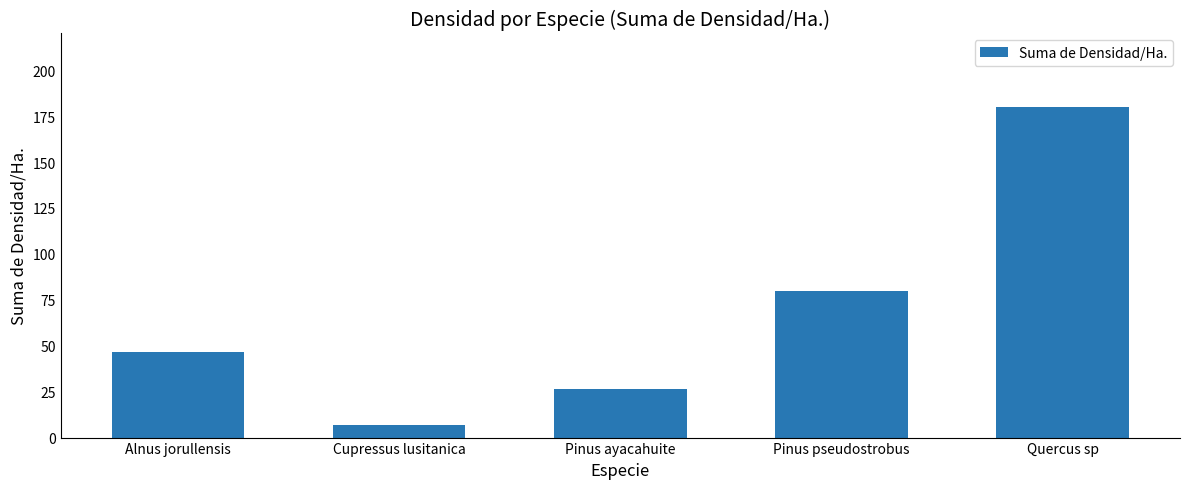

List the labels in order of value, largest first.

Quercus sp, Pinus pseudostrobus, Alnus jorullensis, Pinus ayacahuite, Cupressus lusitanica